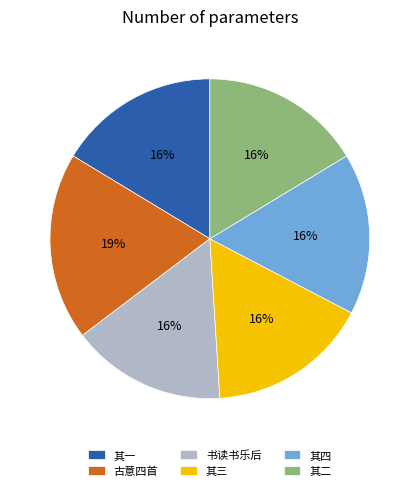

To the nearest percent, what portion does 其三 represent?

16%